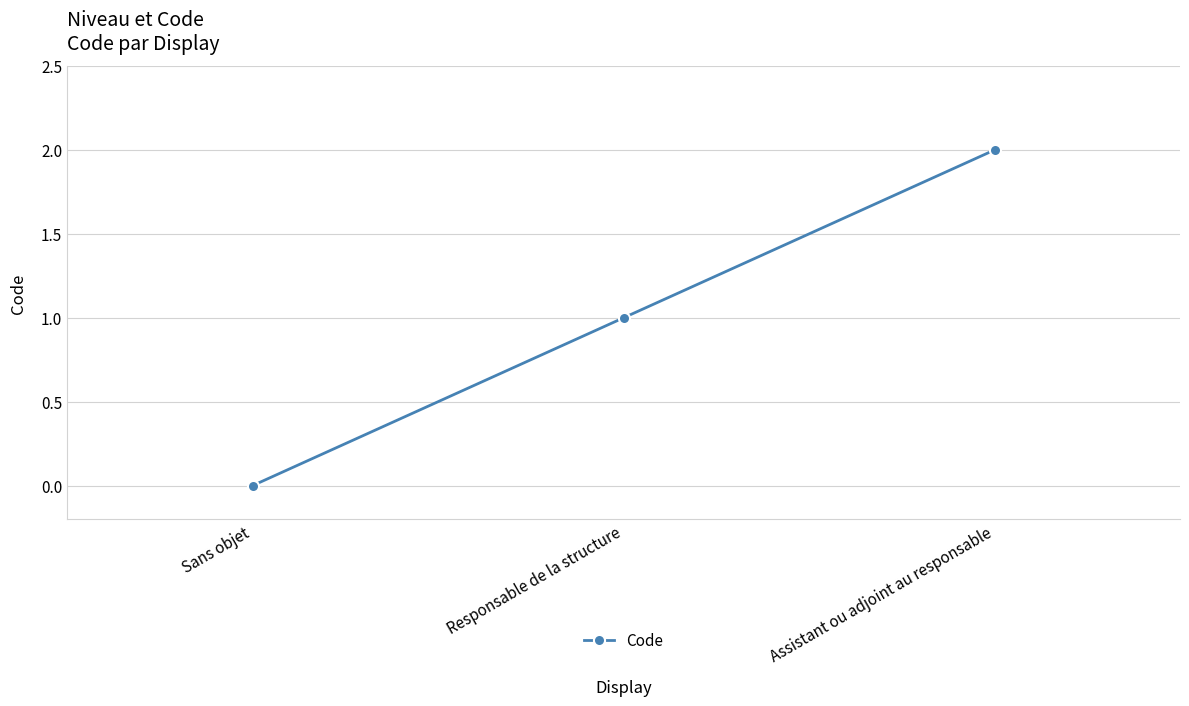

At which category does the chart reach its minimum across all series?

Sans objet